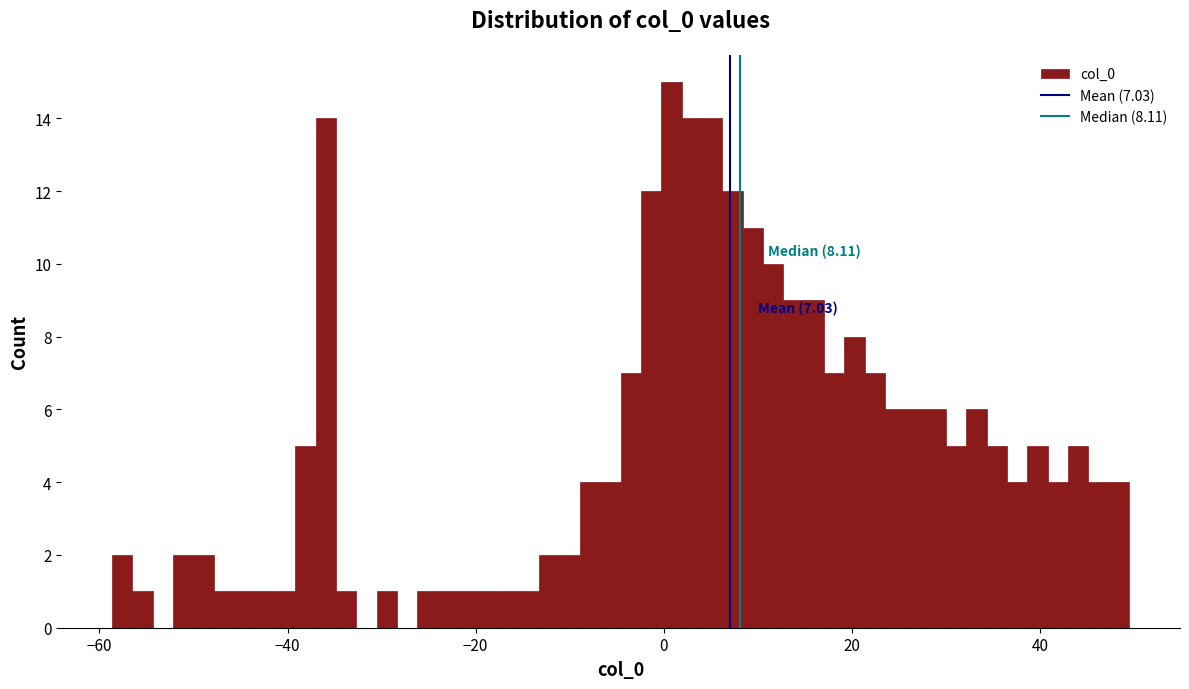

Around what value on the x-axis is the tallest bar? Give the approximate position of its centre, as read against the axis.

0